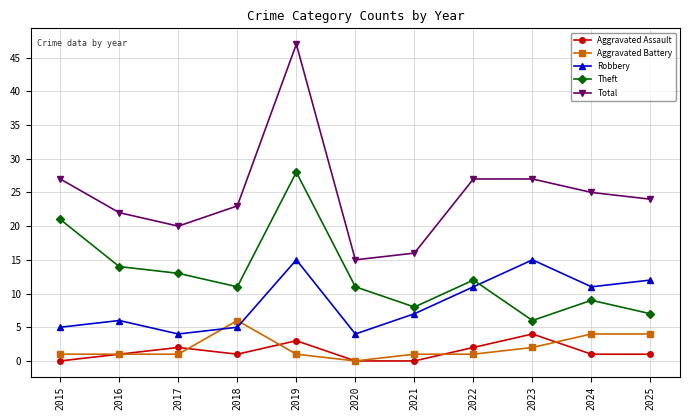

True or false: Theft and Aggravated Assault cross at least once.

False